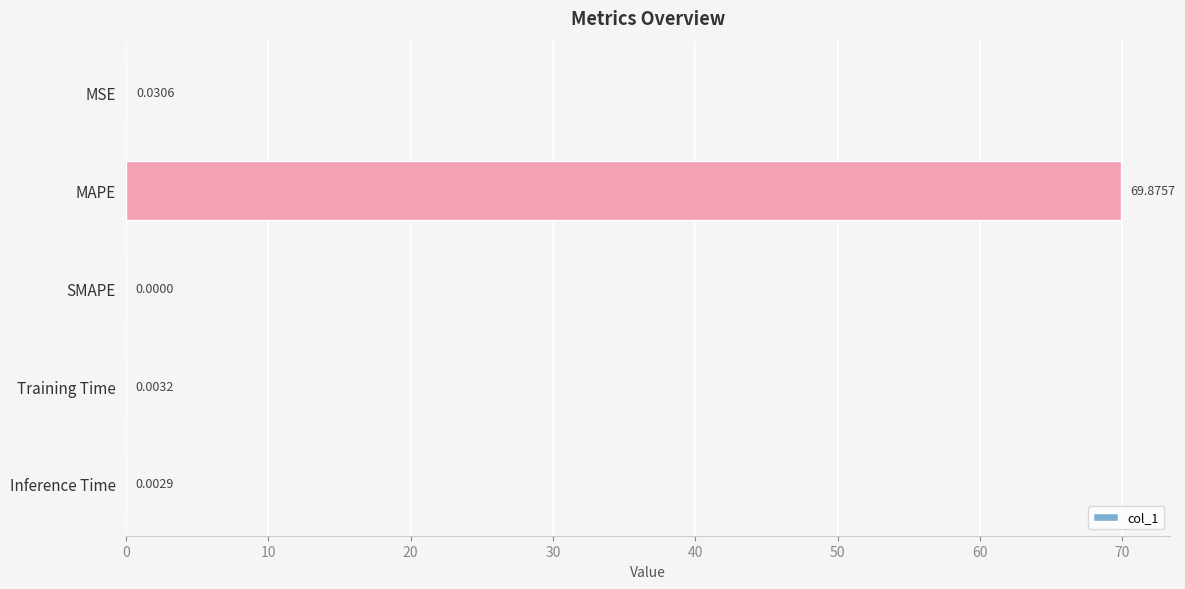

How many data points does each series have?

5